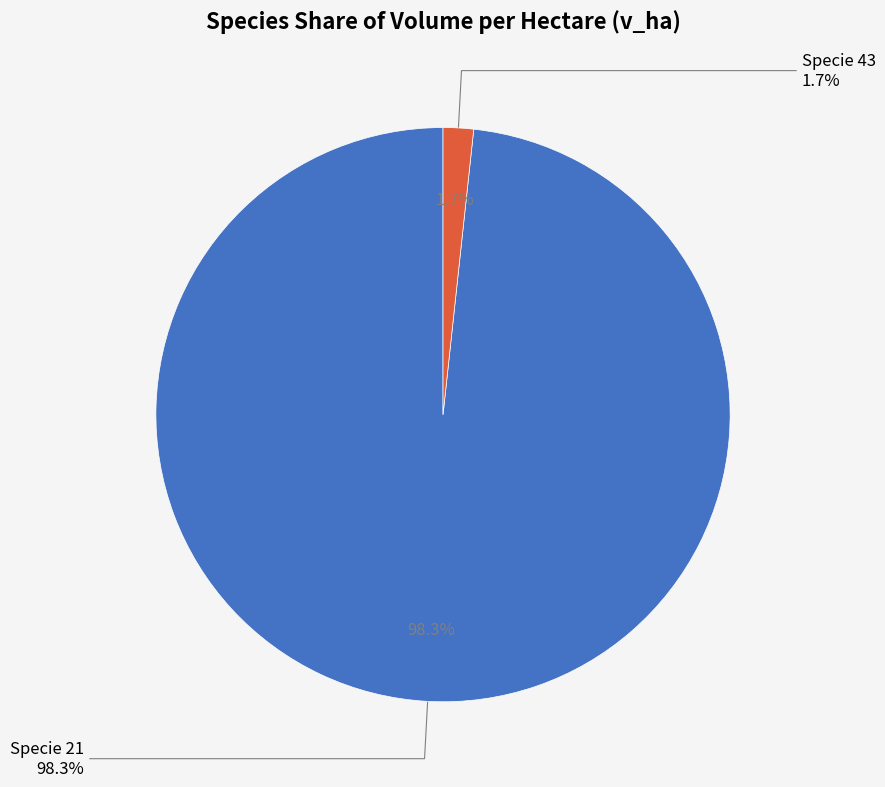

Is 32 the majority of the pie?

No